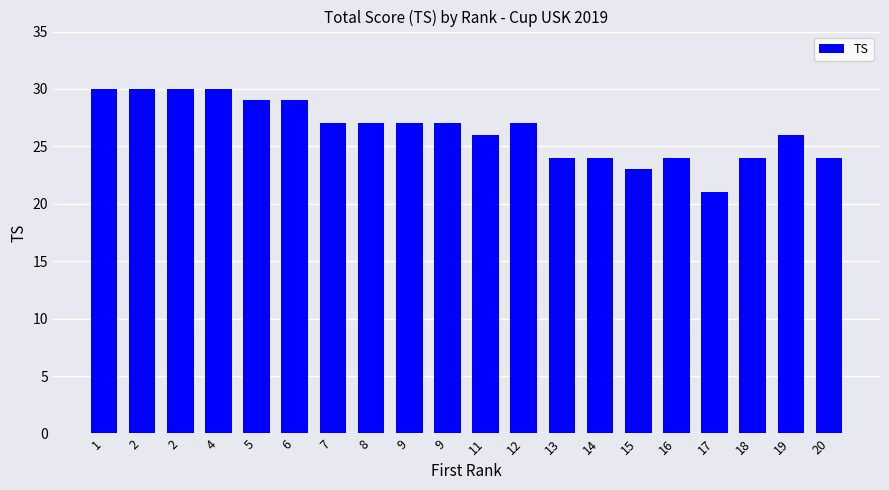

True or false: the data shows 27 at 9.

True